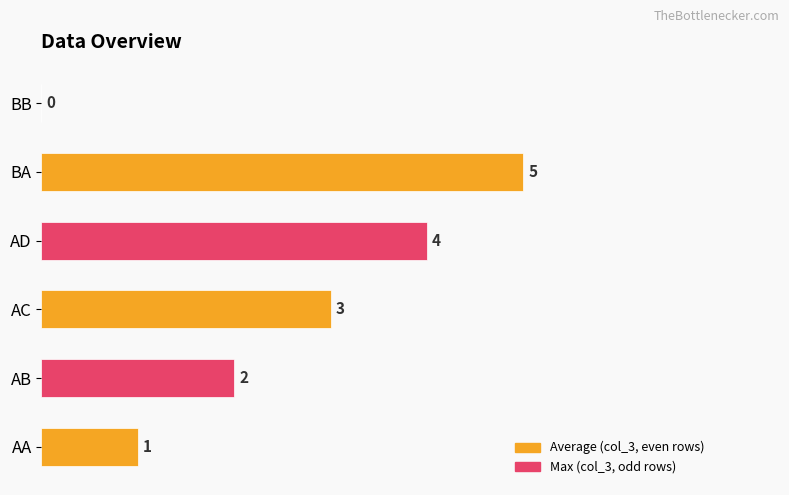

What is the greatest value displayed?

5